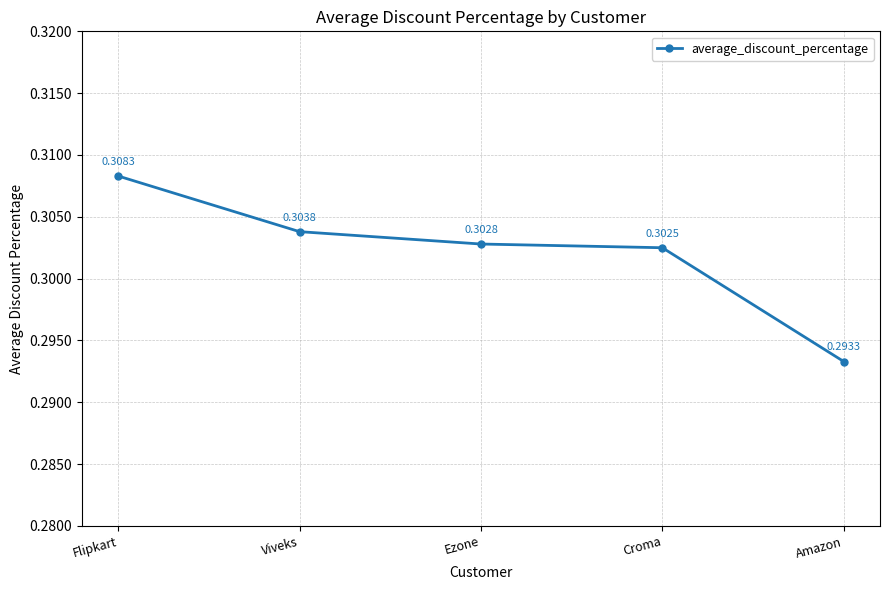

What is the sum of the values at Croma and Viveks?

0.6